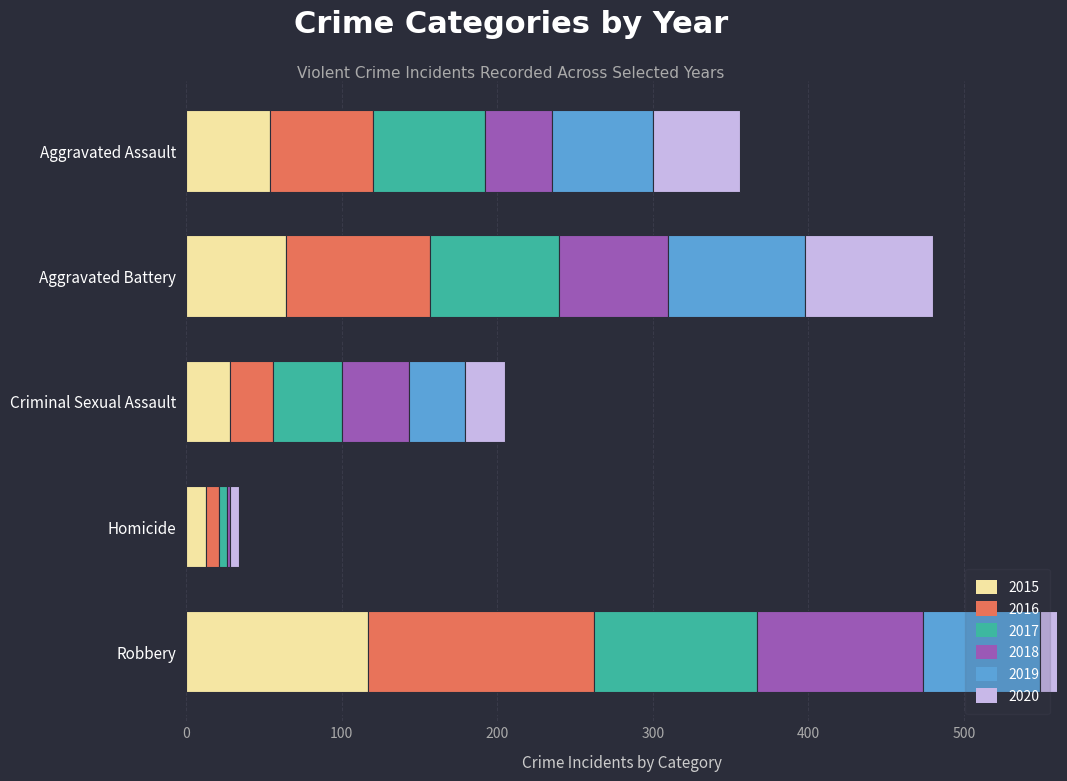

Which category has the highest value in the 2018 series?

Robbery